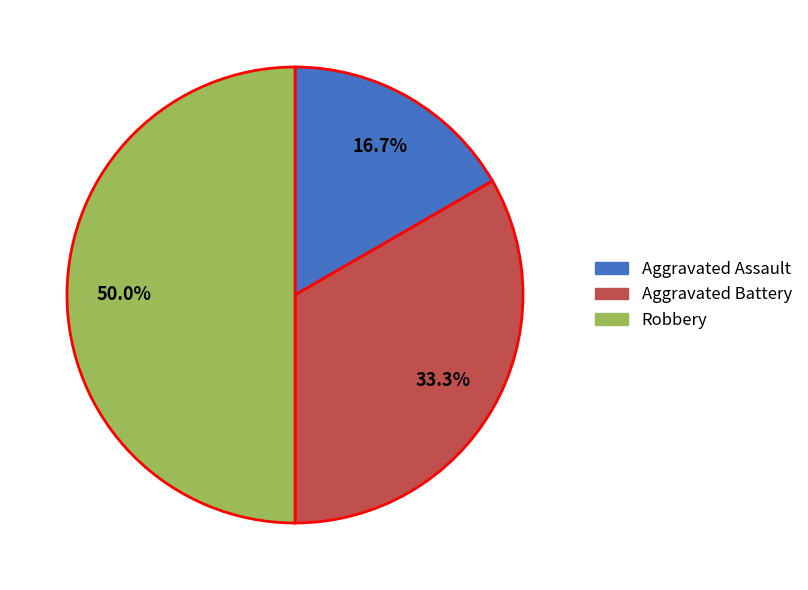

To the nearest percent, what is the difference between the largest and smallest slice percentages?

33%